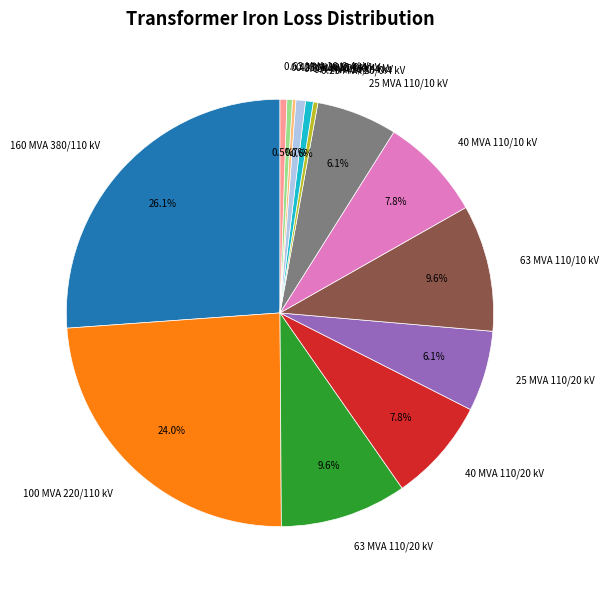

Approximately how many times larger is the value at 63 MVA 110/20 kV compared to 160 MVA 380/110 kV?

0.4